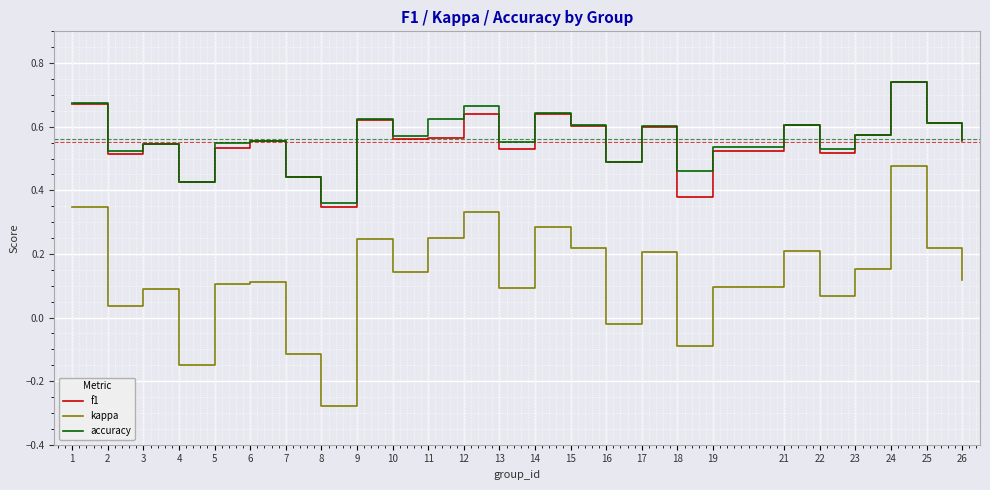

What is the difference between the maximum and minimum values in the kappa series?

0.8